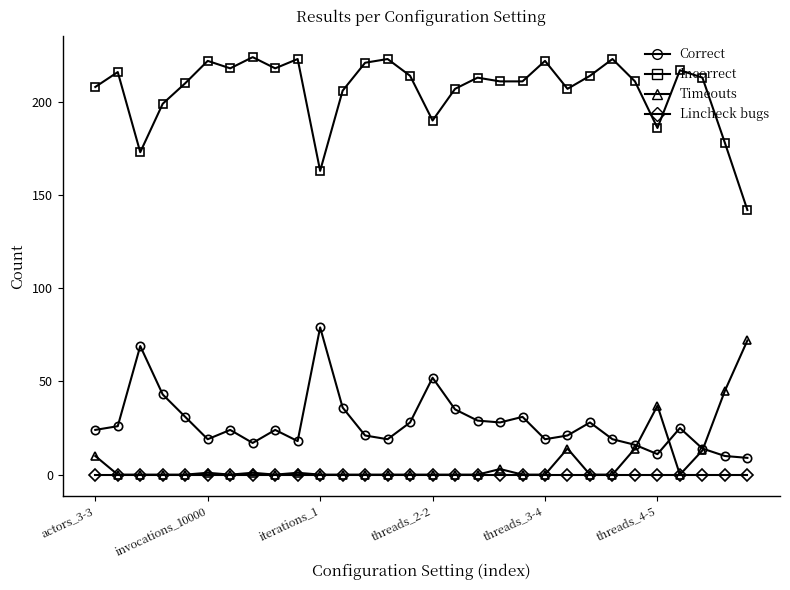

How many series are shown in this chart?

4